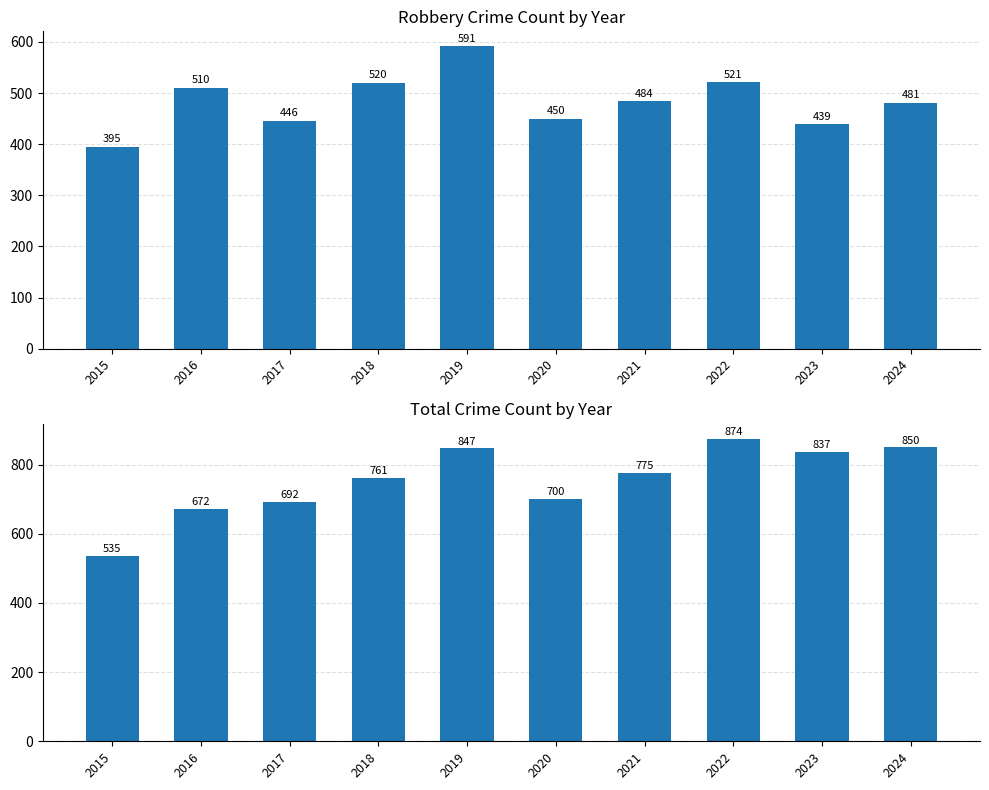

Between 2022 and 2017, which is larger?

2022